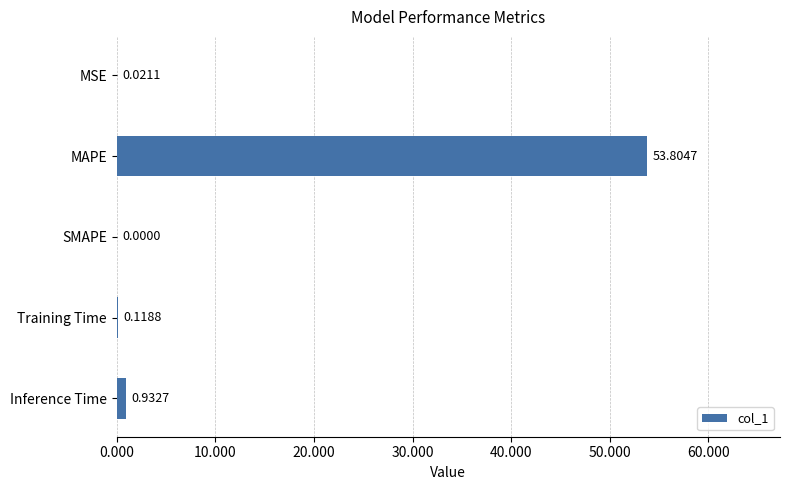

What is the sum of the values at MSE and MAPE?

53.8